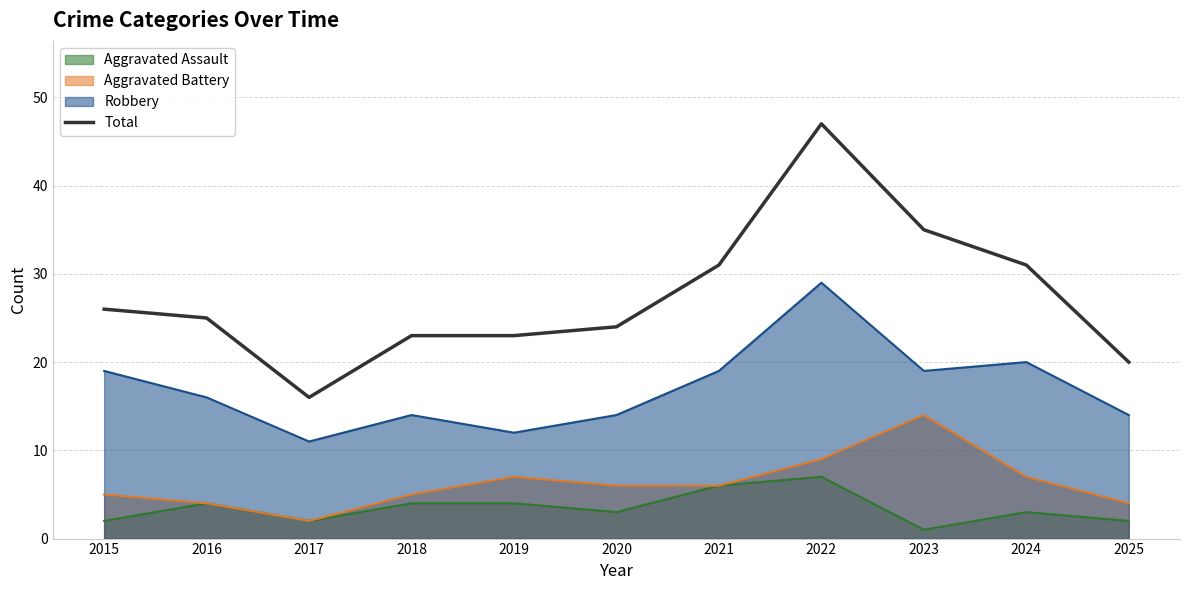

How many categories are shown in the chart?

11